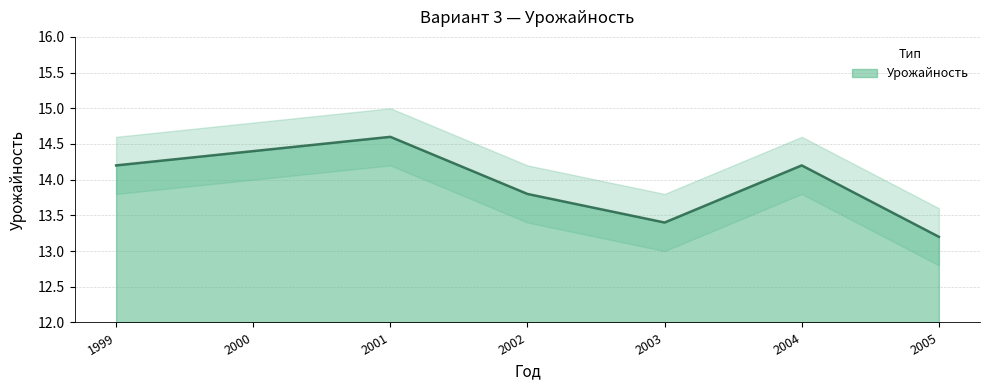

Reading left to right, list all the values displayed in this chart.

1999=14.2	2000=14.4	2001=14.6	2002=13.8	2003=13.4	2004=14.2	2005=13.2